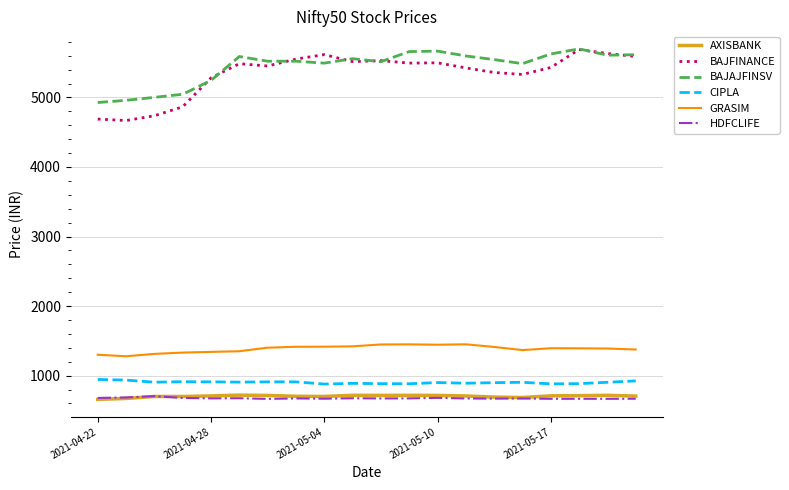

What is the highest value of the AXISBANK series?

719.4